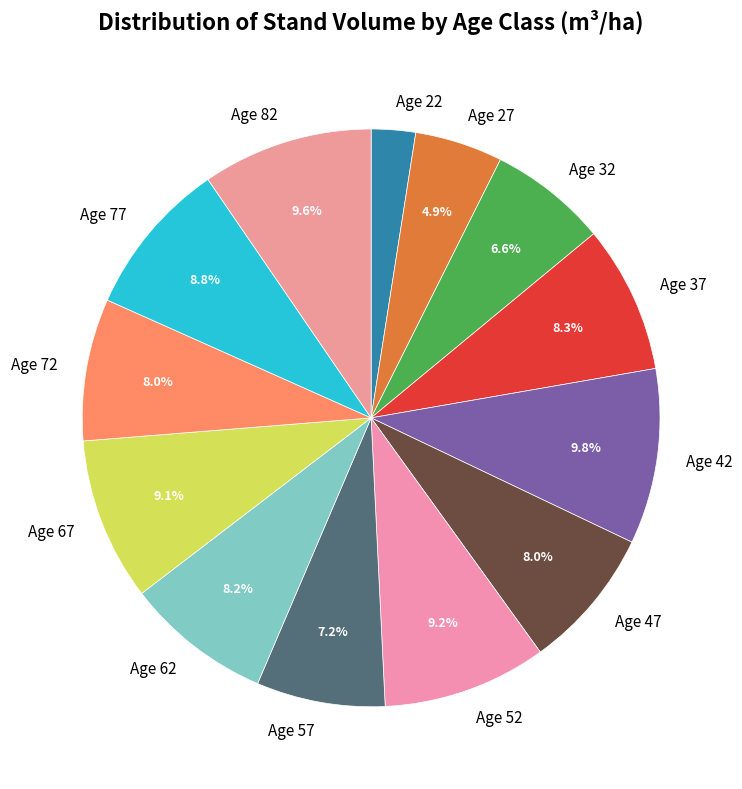

Between Age 62 and Age 22, which is larger?

Age 62